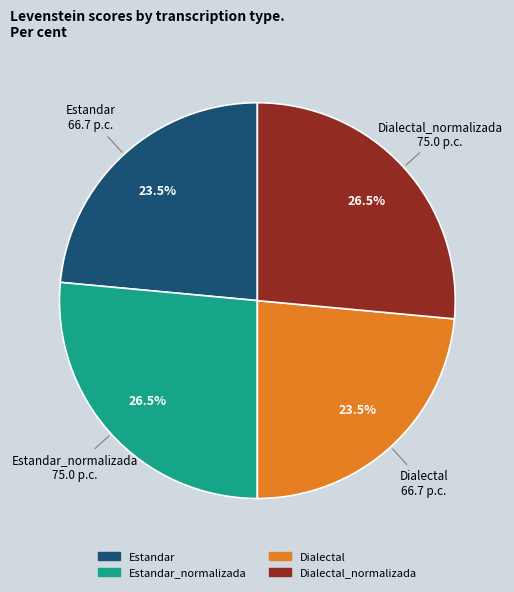

How many segments does this pie chart have?

4